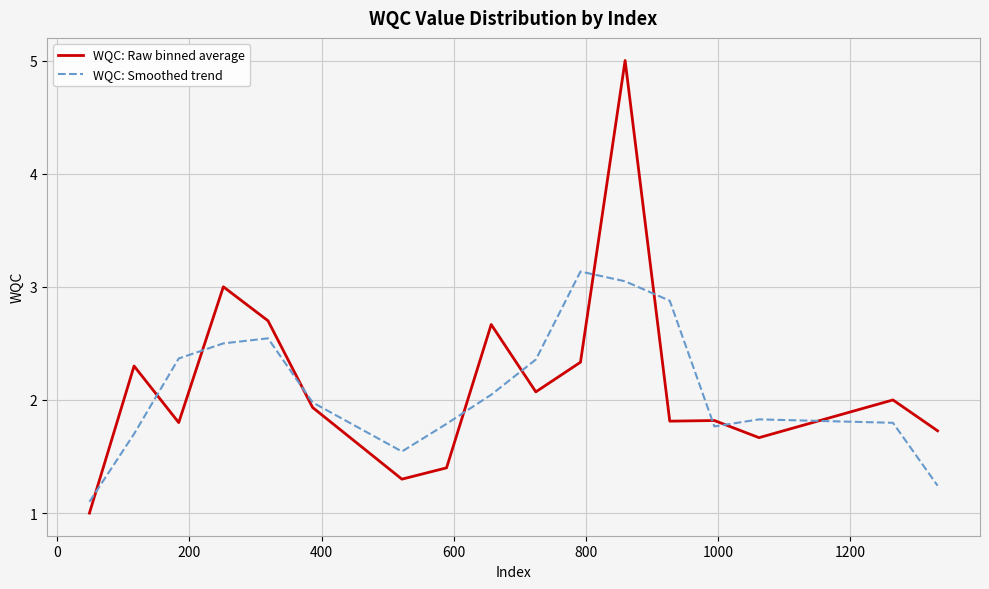

Which series has the widest spread of values?

WQC: Raw binned average